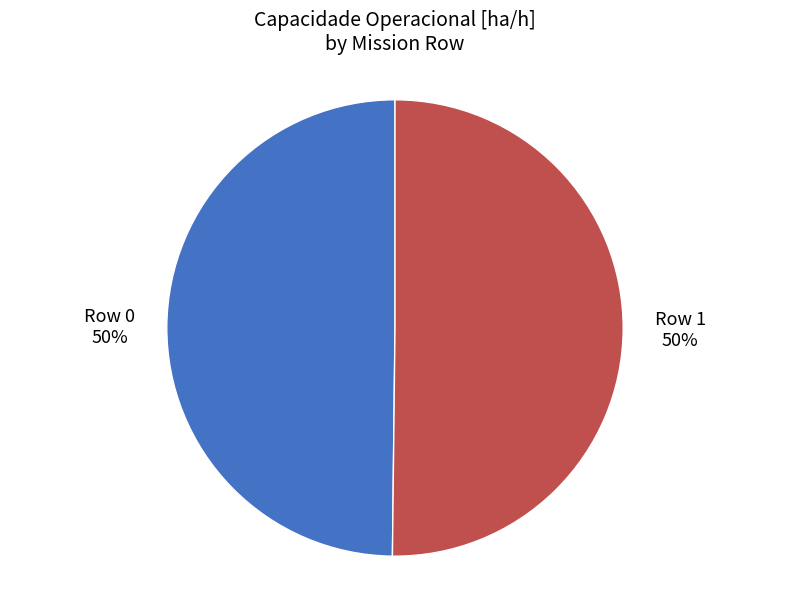

How many segments does this pie chart have?

2